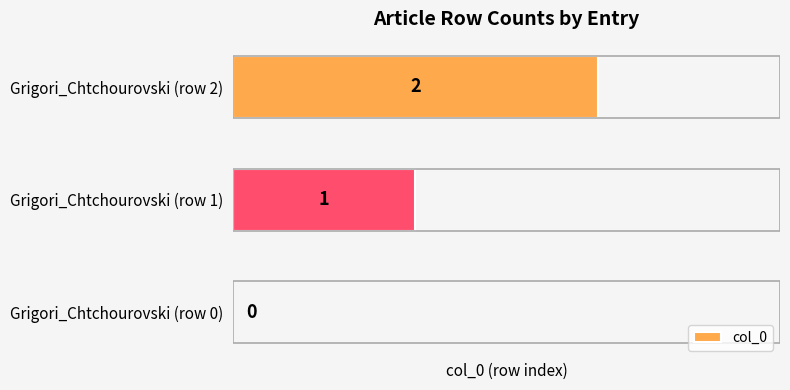

True or false: the data shows 0 at Grigori_Chtchourovski (row 0).

True